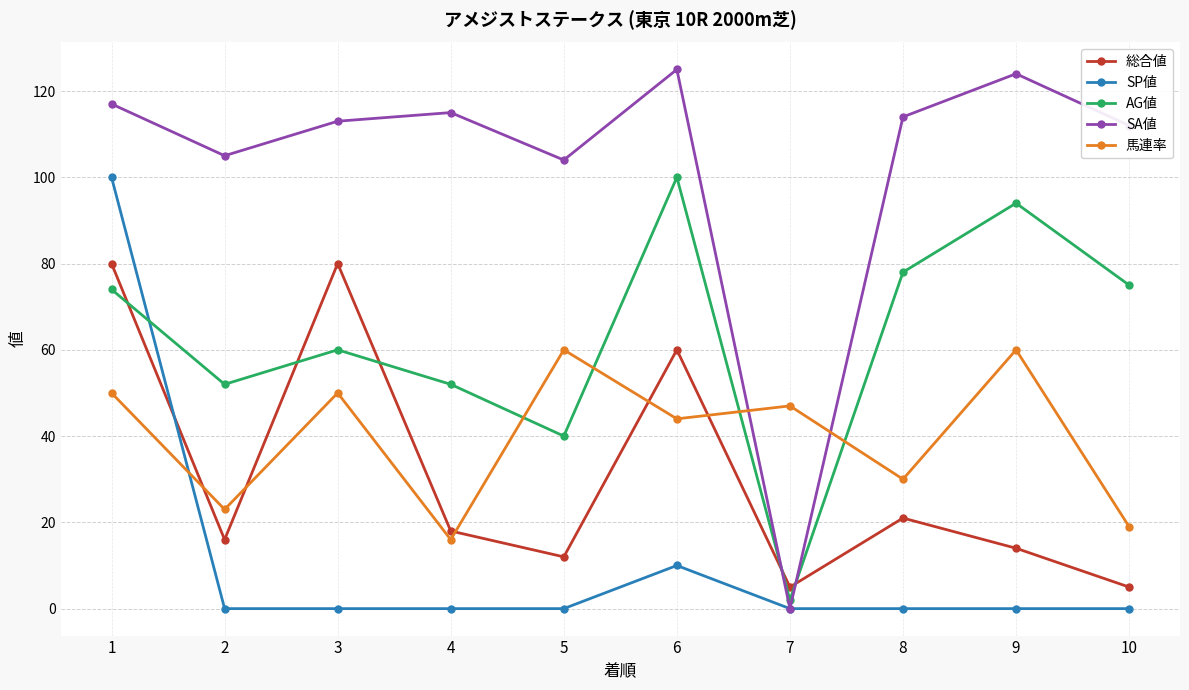

What is the spread (max minus min) of values at 9?

124